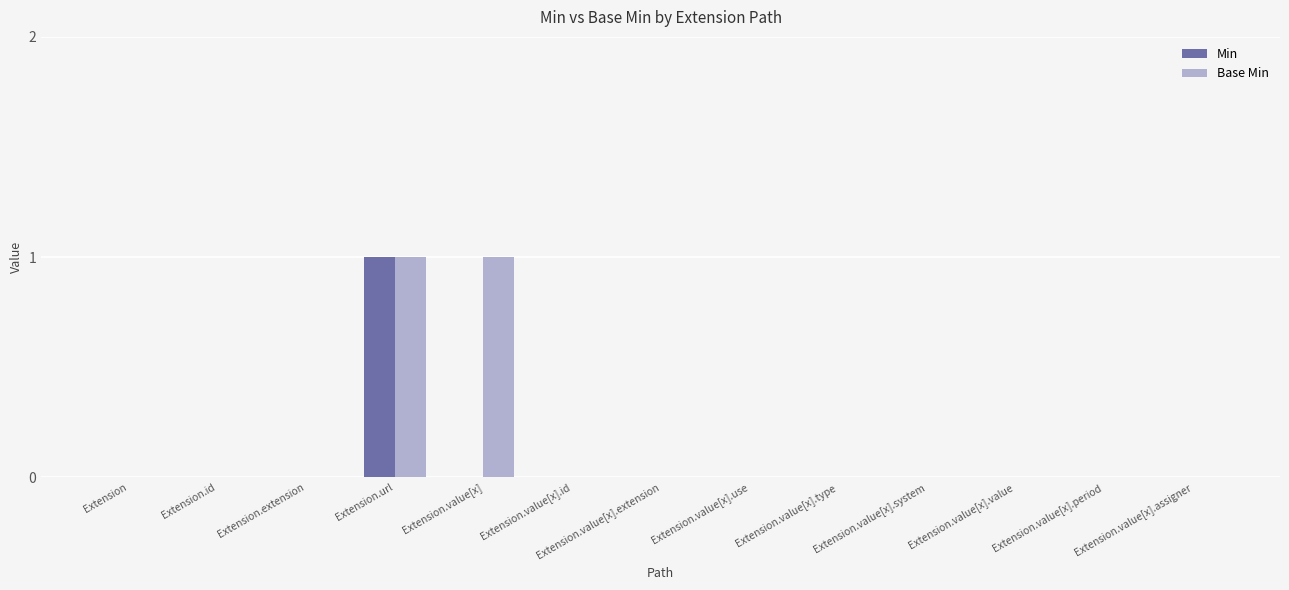

Is it true that Min equals 0 at Extension.value[x]?

True